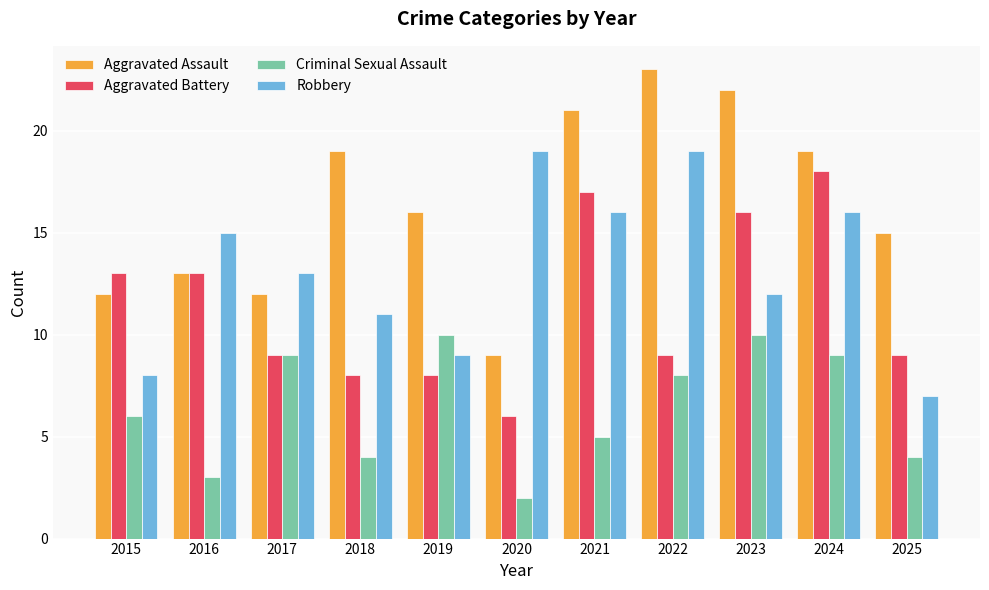

Reading left to right, list all the values displayed in this chart.

Aggravated Assault: 12	13	12	19	16	9	21	23	22	19	15
Aggravated Battery: 13	13	9	8	8	6	17	9	16	18	9
Criminal Sexual Assault: 6	3	9	4	10	2	5	8	10	9	4
Robbery: 8	15	13	11	9	19	16	19	12	16	7